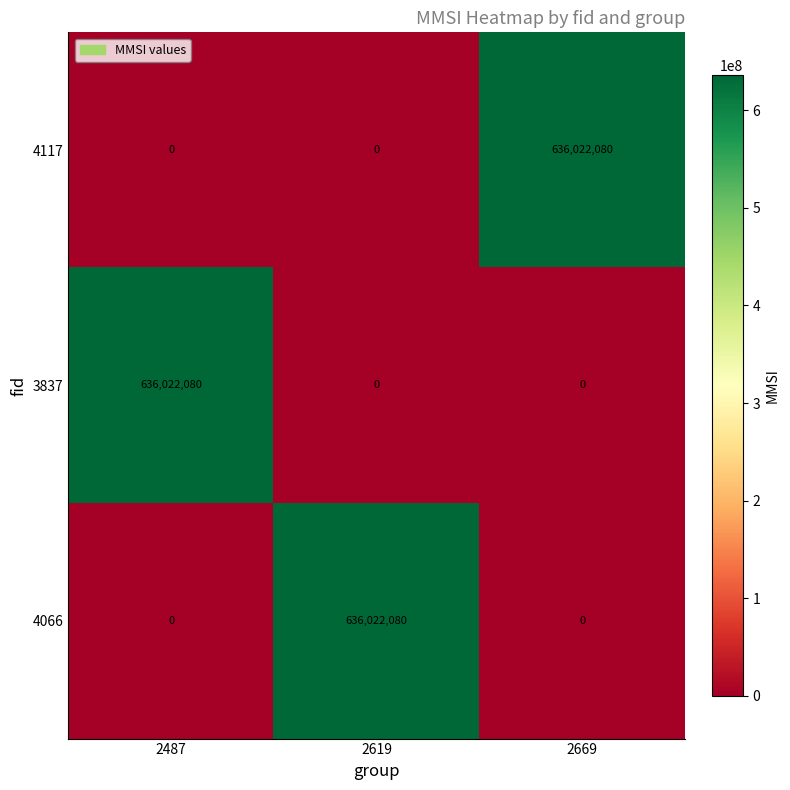

The 4066 series shows 254831256 at 2669. True or false?

False